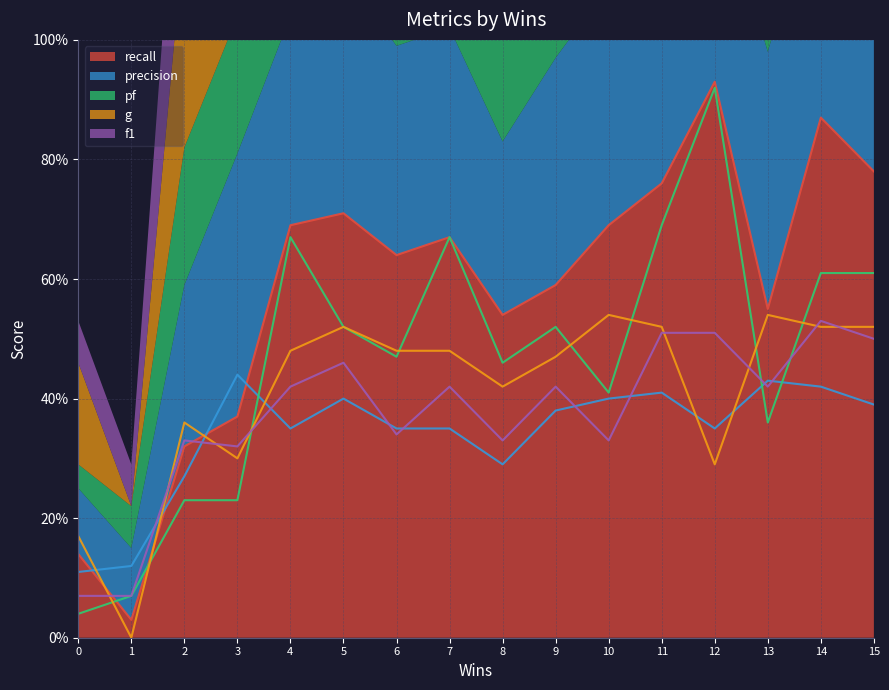

Is the value of f1 at 13 greater than the value of pf at 8?

No